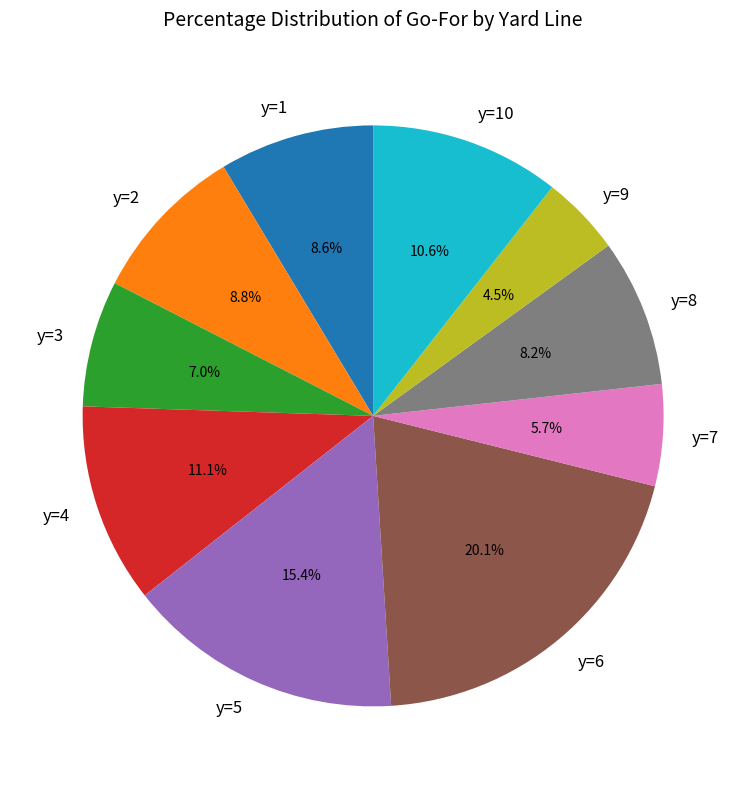

Which category has the smallest portion of the pie?

y=9